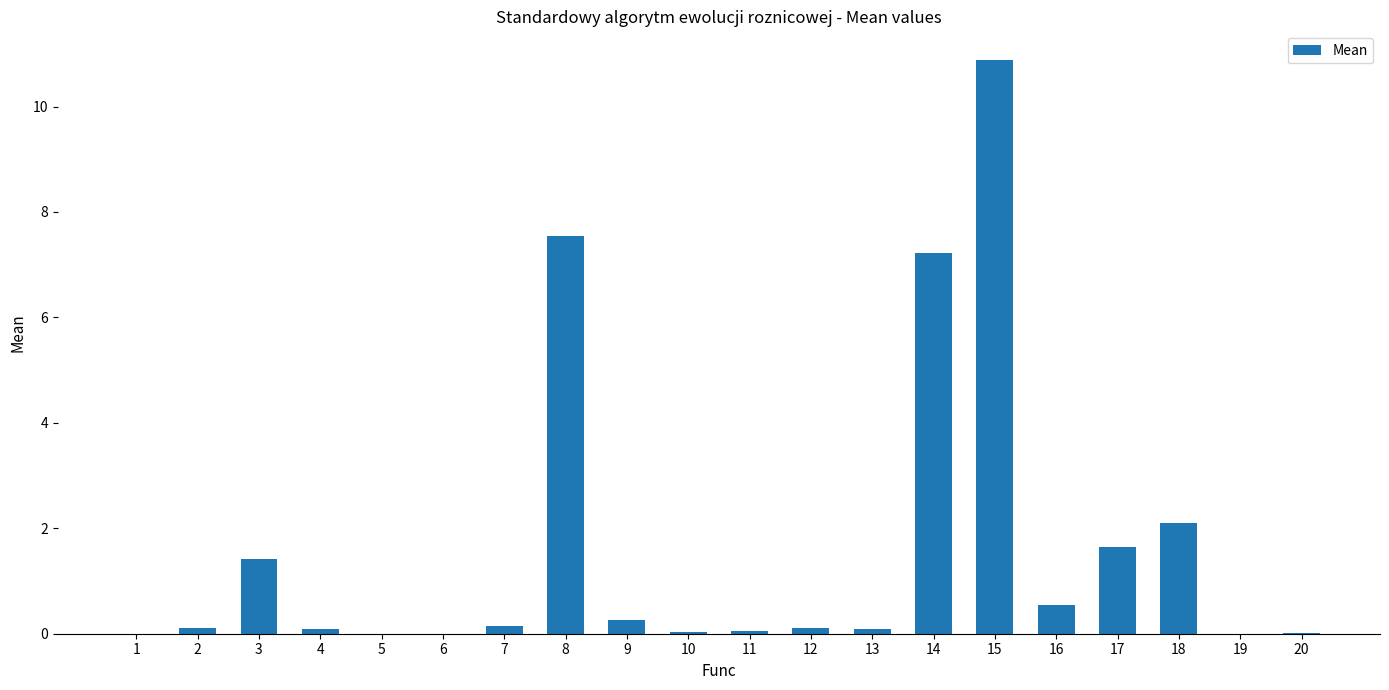

Is it true that the value at 2 is 0.1?

True